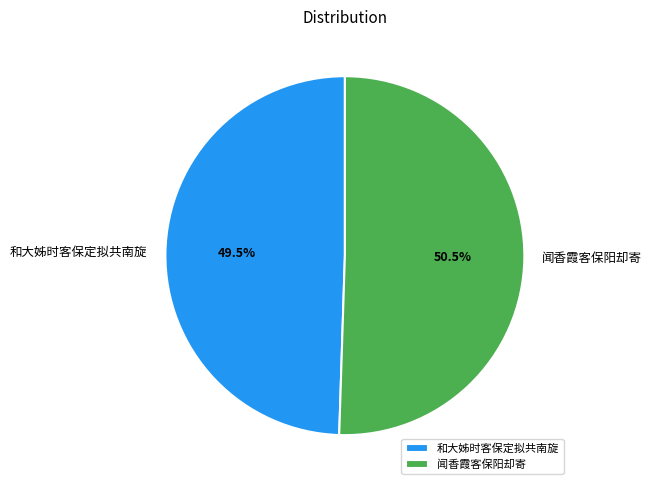

How many slices are in this pie chart?

2